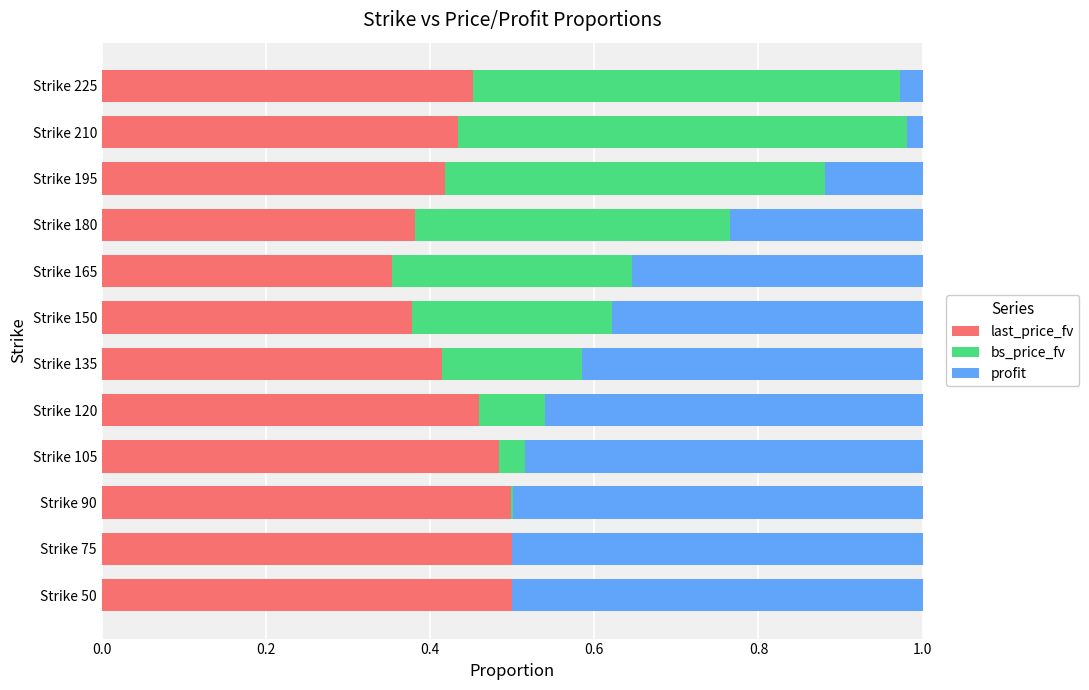

True or false: last_price_fv has a value of 0.1 at Strike 210.

False